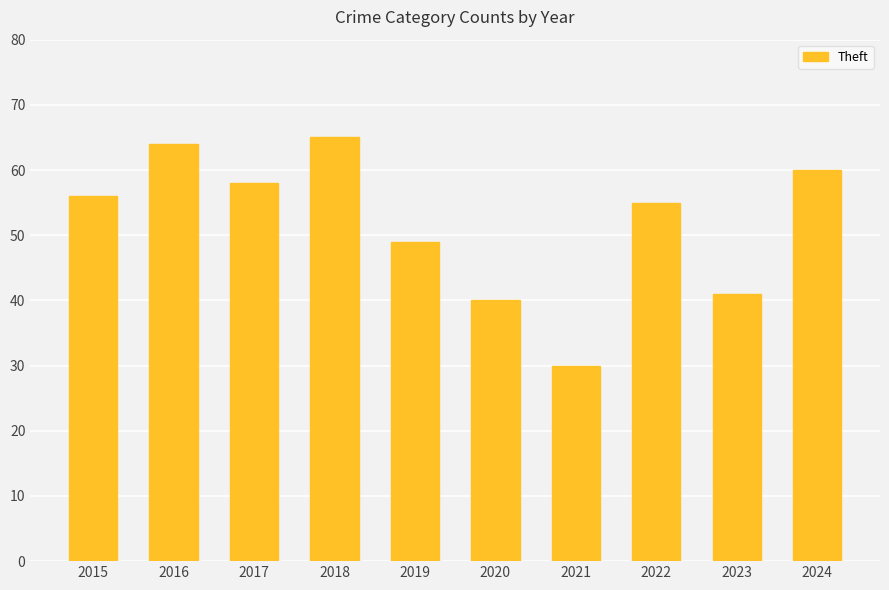

What is the value of the 5th bar from the left?

49